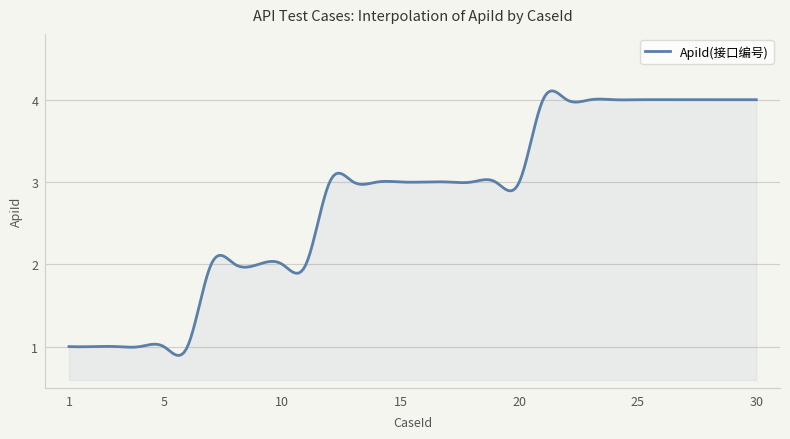

What is the smallest value displayed?

0.9